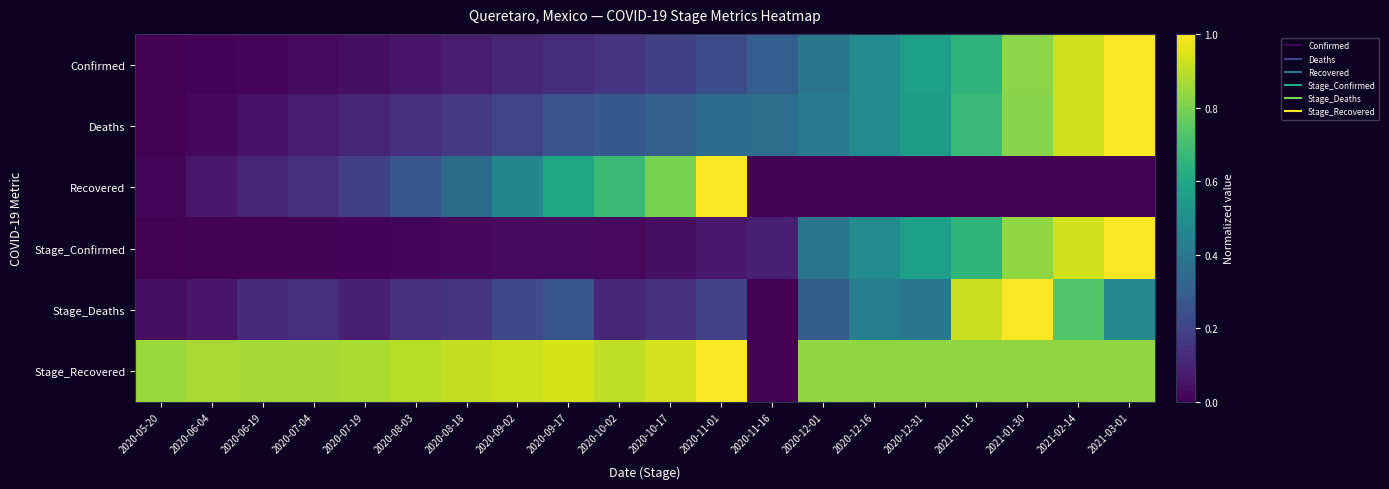

Rank the series at 2020-12-01 from highest to lowest value.

Stage_Recovered, Deaths, Confirmed, Stage_Confirmed, Stage_Deaths, Recovered